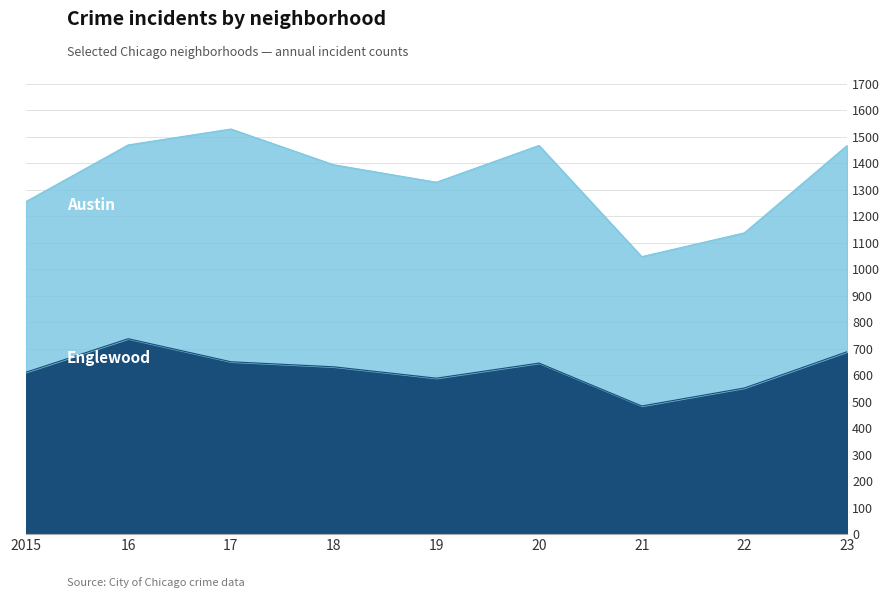

Rank the categories by value from highest to lowest.

2016, 2023, 2017, 2020, 2018, 2015, 2019, 2022, 2021